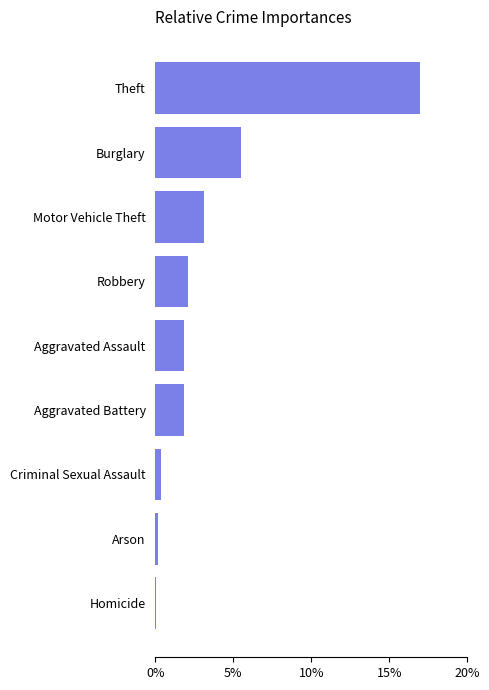

Between Aggravated Assault and Theft, which is larger?

Theft